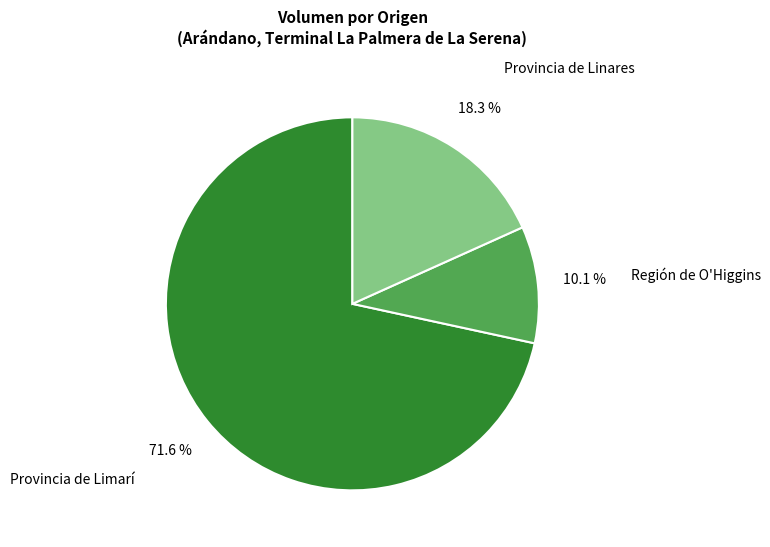

What is the smallest slice in the pie chart?

Región de O'Higgins